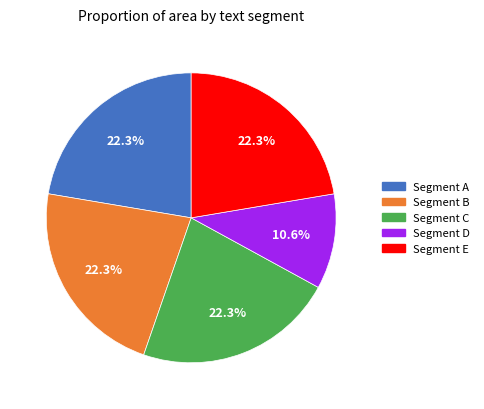

Combined, do Segment A and Segment B account for over 50%?

No